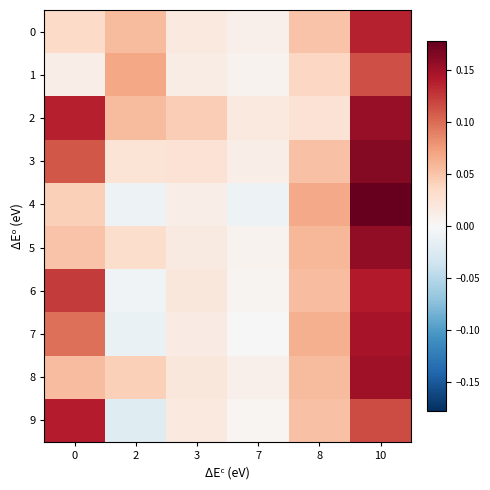

Count the number of categories in the chart.

6